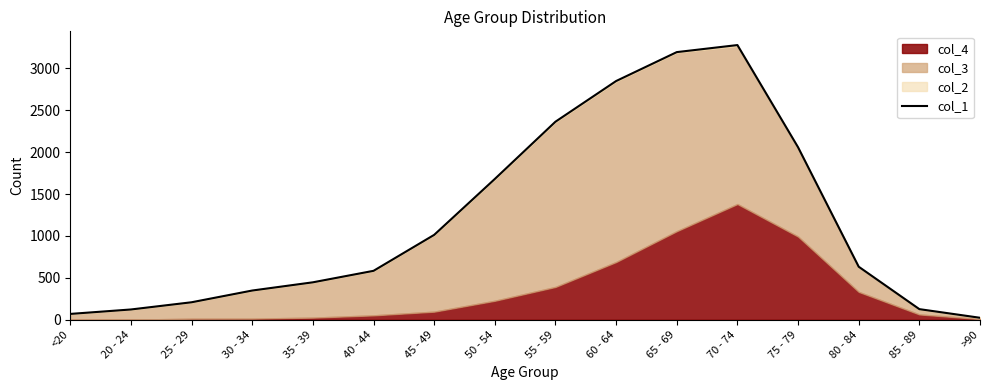

The chart shows a value of 204 at 40 - 44. True or false?

False